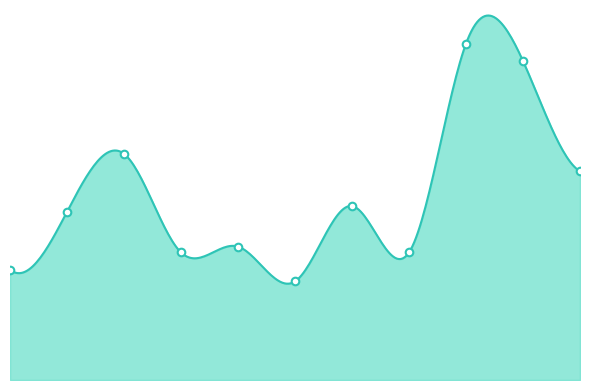

Approximately how many times larger is the value at 2021 compared to 2016?

1.0